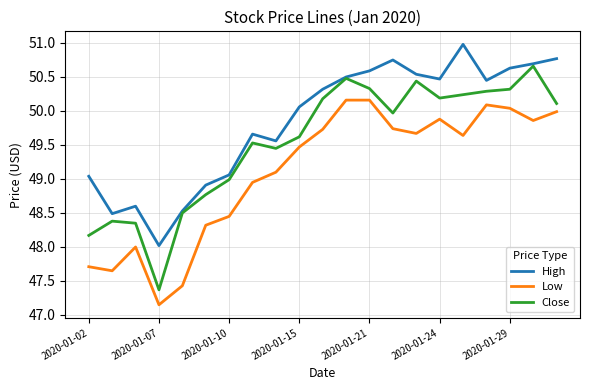

What is the greatest value displayed?

51.0